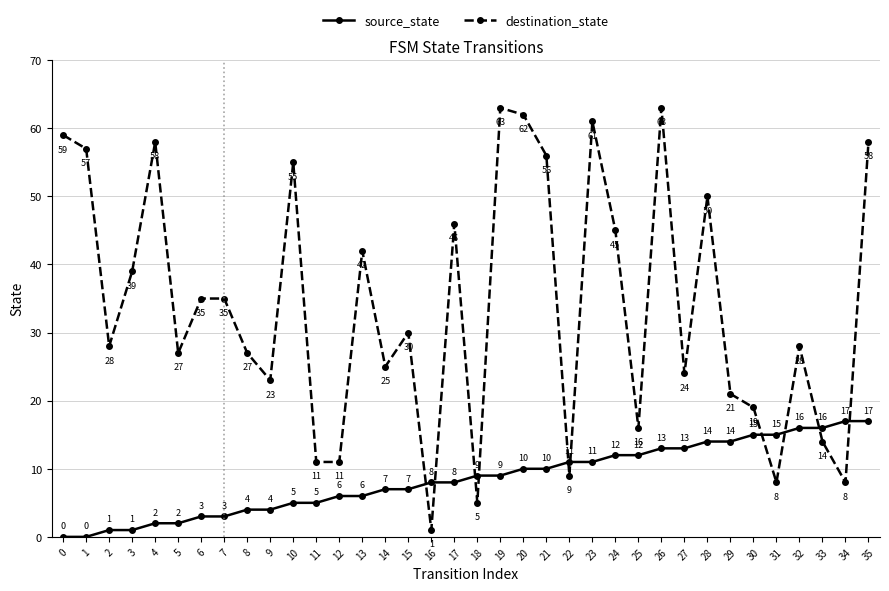

Reading right to left, what are all the values shown in this chart?

source_state: 17	17	16	16	15	15	14	14	13	13	12	12	11	11	10	10	9	9	8	8	7	7	6	6	5	5	4	4	3	3	2	2	1	1	0	0
destination_state: 58	8	14	28	8	19	21	50	24	63	16	45	61	9	56	62	63	5	46	1	30	25	42	11	11	55	23	27	35	35	27	58	39	28	57	59